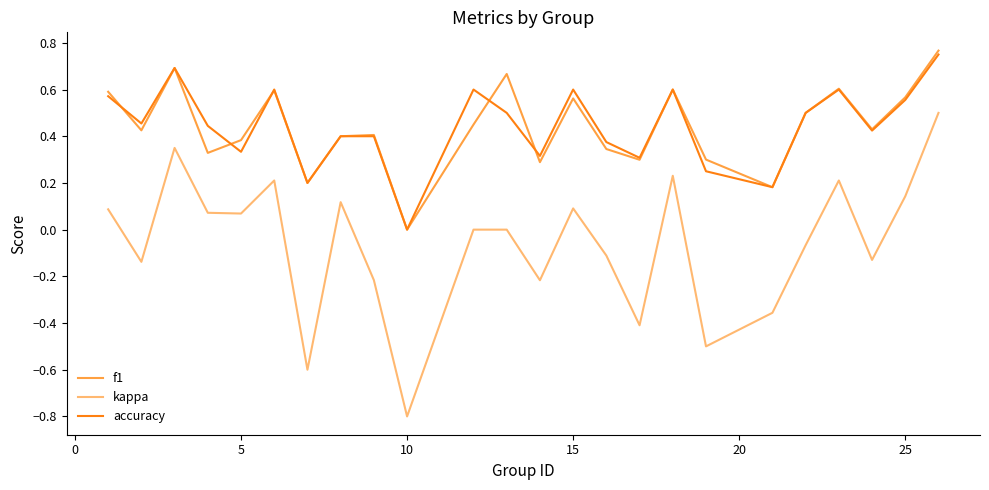

True or false: kappa and accuracy intersect in this chart.

False